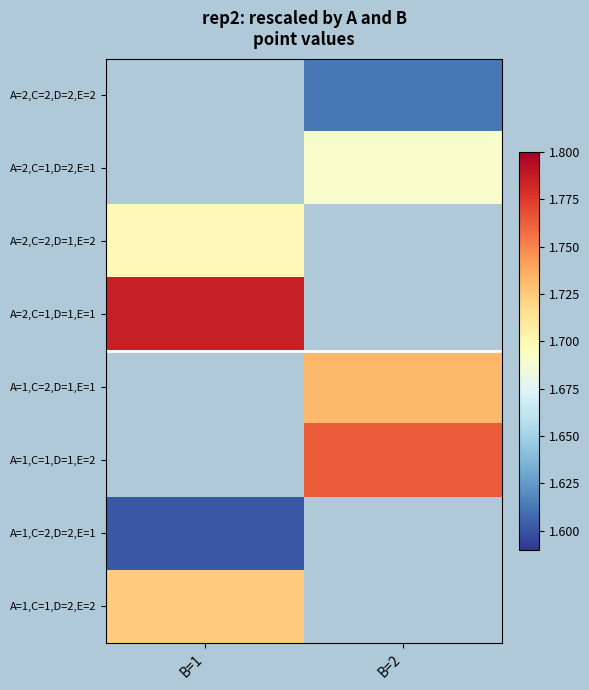

Between B=2 and B=1, which is larger?

B=1